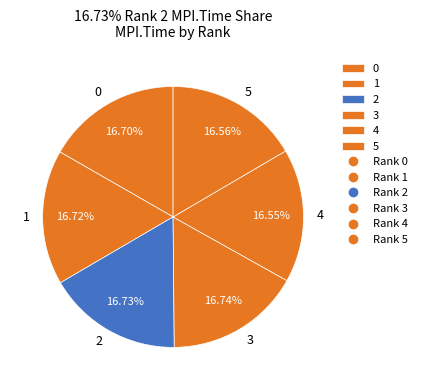

Count the number of slices in the pie.

6